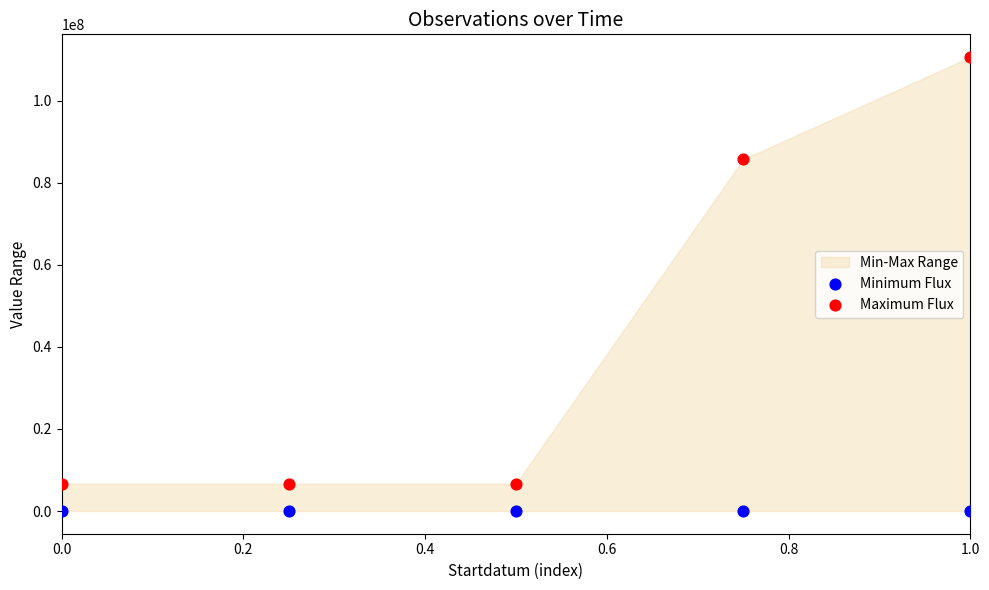

Which series reaches the maximum Y coordinate?

Maximum Flux